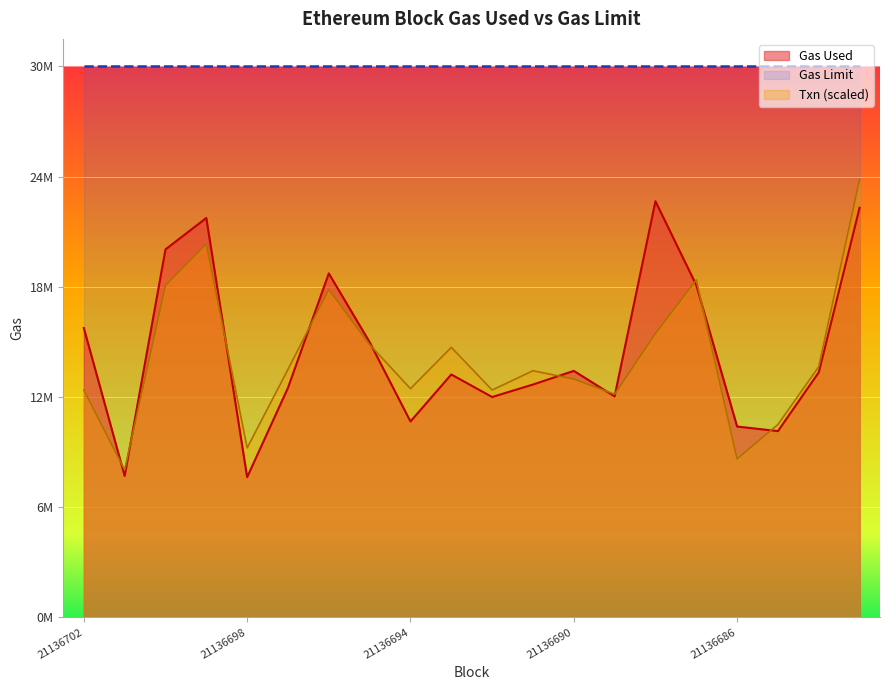

What are all the series names shown in the legend?

Gas Used, Gas Limit, Txn (scaled)